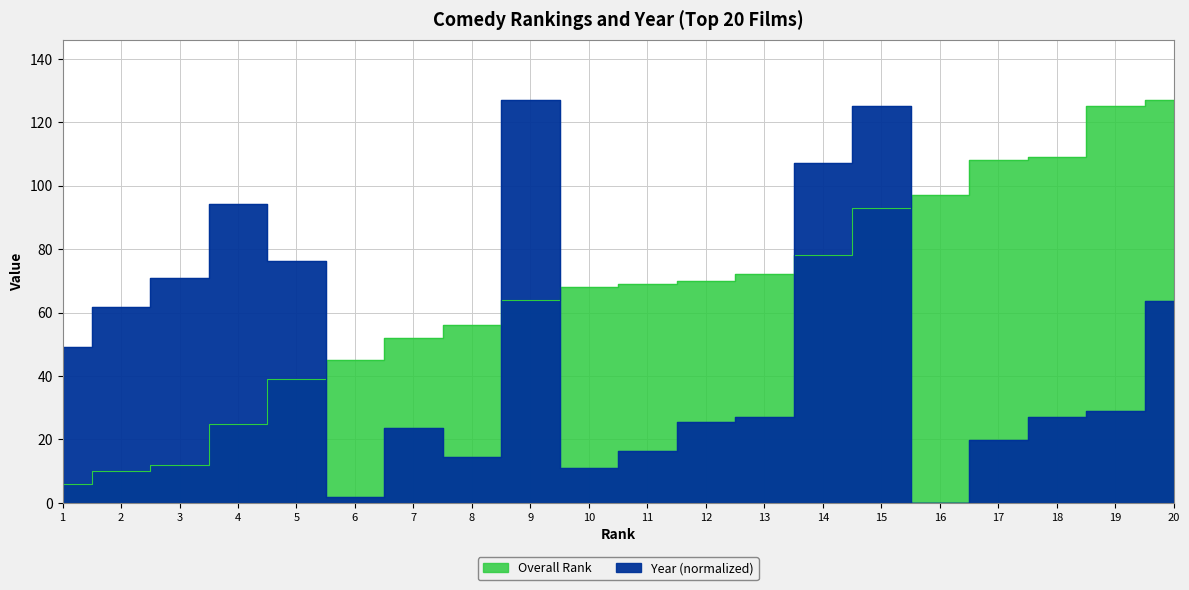

At which category is the sum across all series the highest?

15